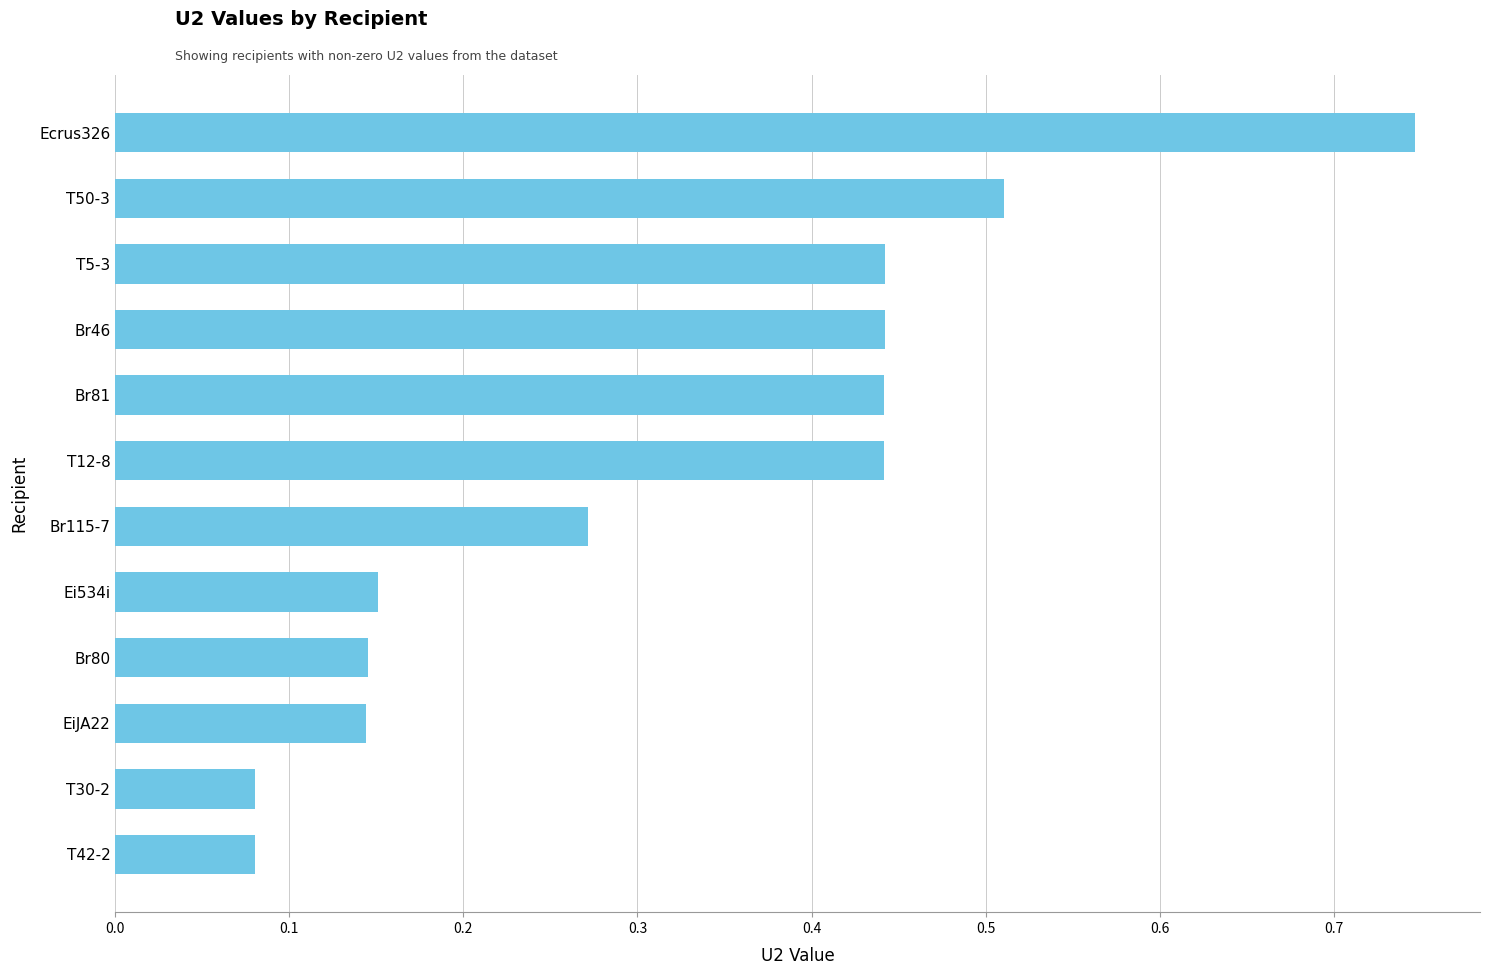

How many values are between 0 and 1?

12